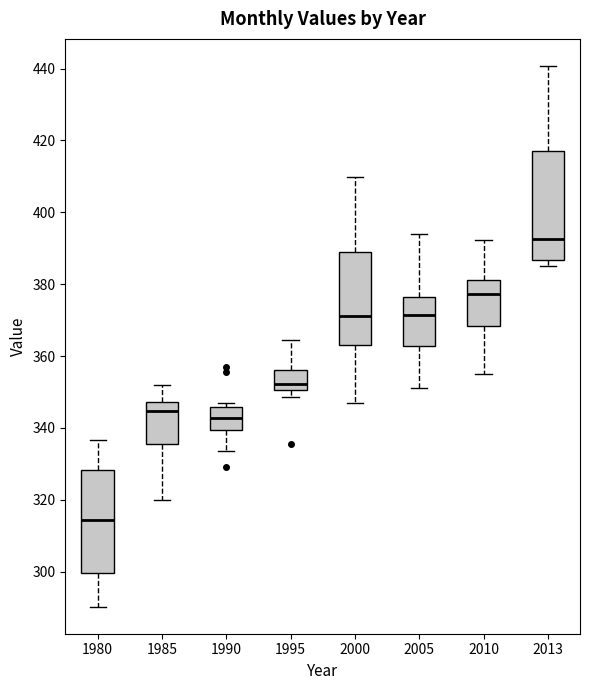

Reading left to right, transcribe this box plot: for each box, give where its median line is, the range the box spans, and where its two whiskers end, as read against the y-axis. The values are not printed on the chart, so give them approximately, as read against the axis.

1980: median 314, box 300 to 328, whiskers 290 to 336
1985: median 344, box 336 to 348, whiskers 320 to 352
1990: median 342, box 340 to 346, whiskers 334 to 348
1995: median 352, box 350 to 356, whiskers 348 to 364
2000: median 372, box 364 to 390, whiskers 346 to 410
2005: median 372, box 362 to 376, whiskers 352 to 394
2010: median 378, box 368 to 382, whiskers 354 to 392
2013: median 392, box 386 to 418, whiskers 384 to 440